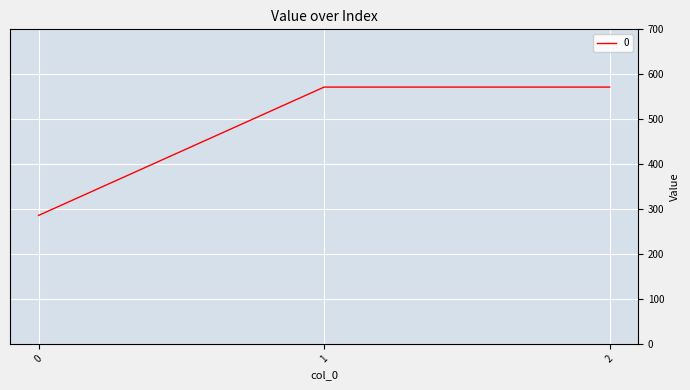

How many categories are shown in the chart?

3